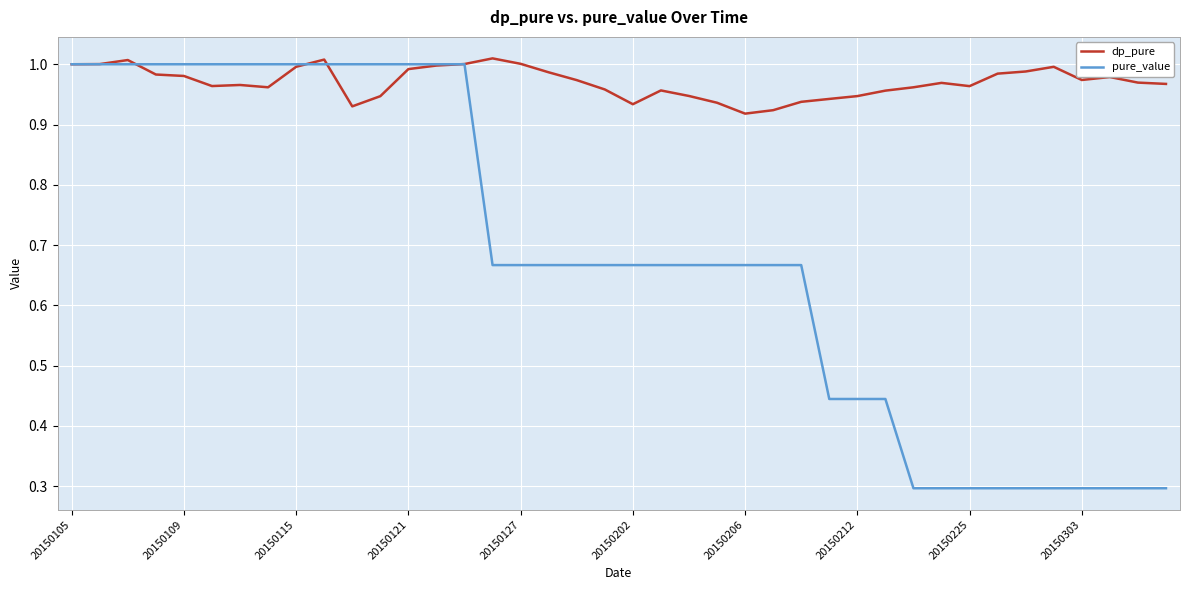

Which series has the widest spread of values?

pure_value